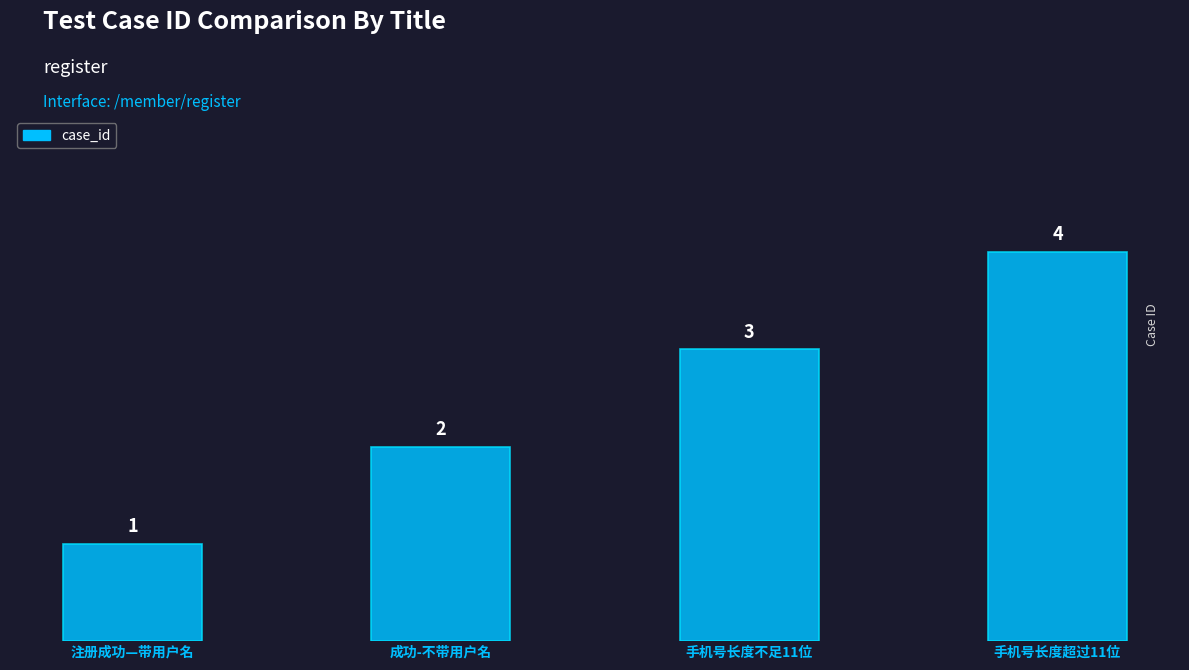

What is the value of the 3rd bar from the left?

3